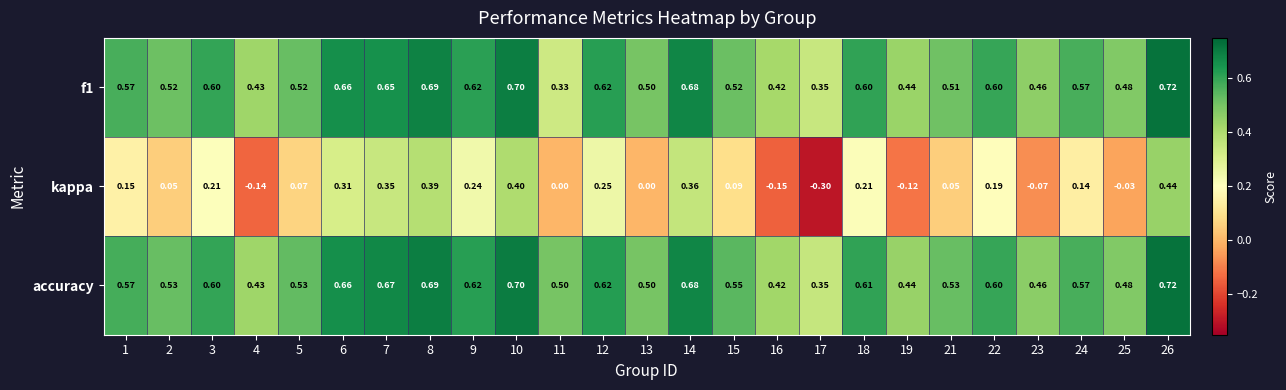

Between 4 and 18, which series saw the biggest shift?

kappa